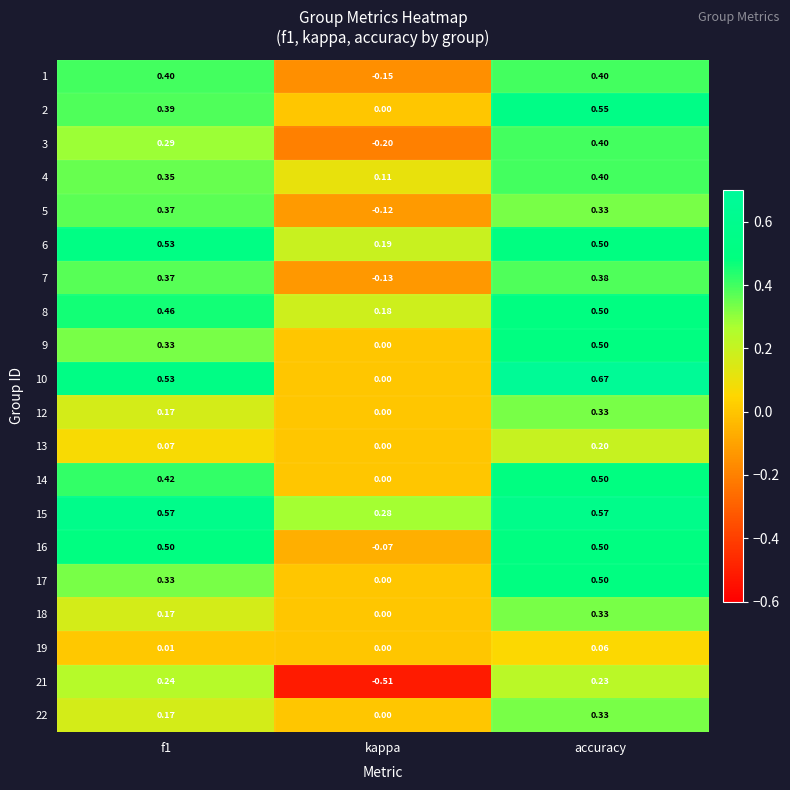

At which category is the sum across all series the highest?

accuracy